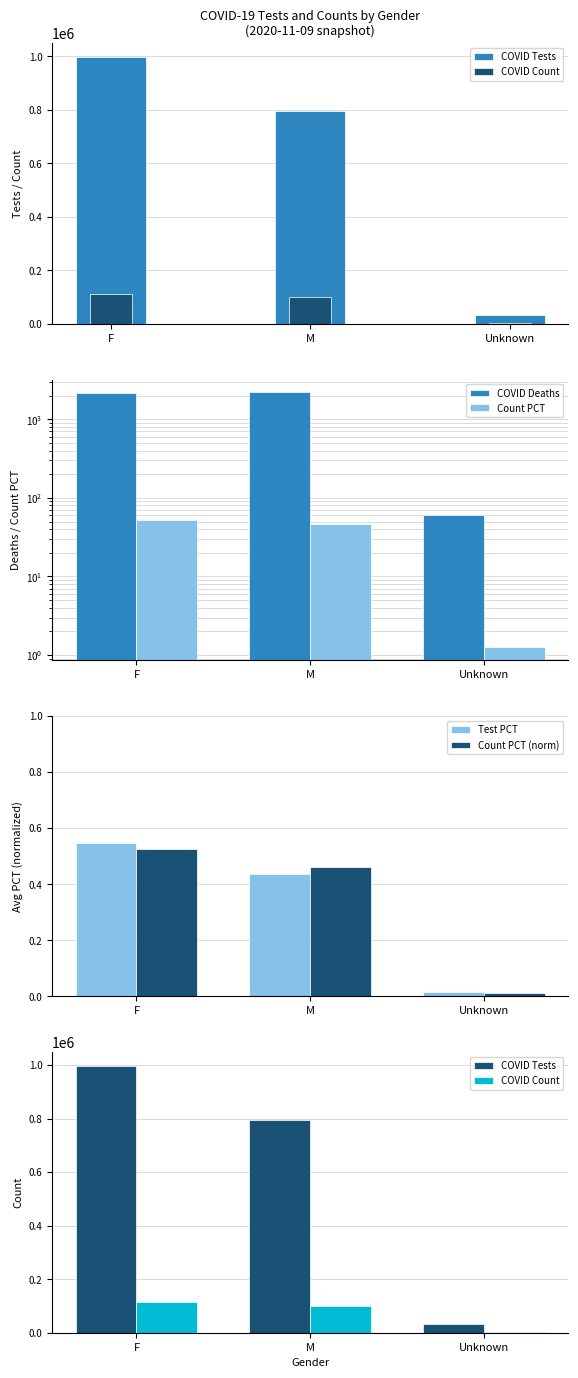

How many groups of bars are there?

3